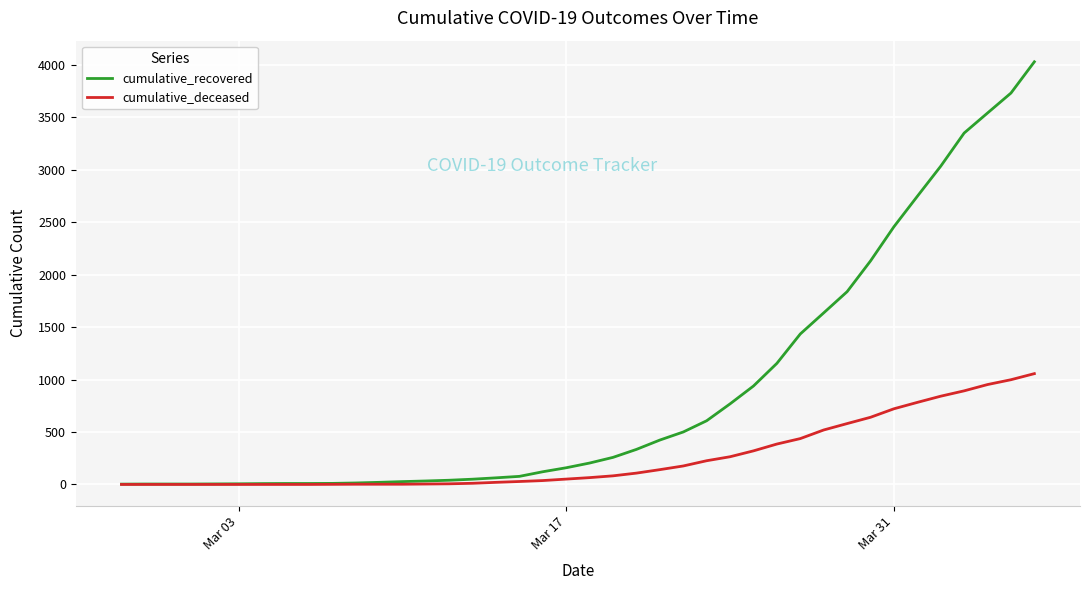

Which series has the widest spread of values?

cumulative_recovered